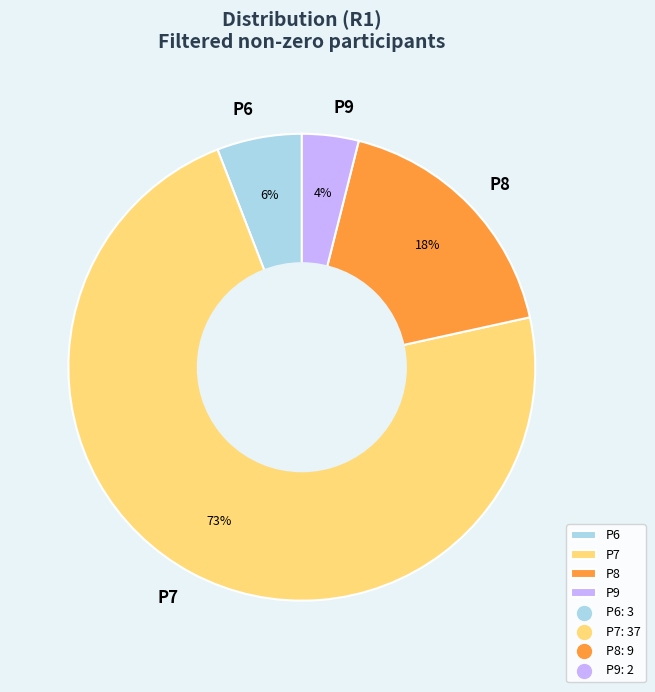

To the nearest percent, what is the difference between the P8 and P9 slice percentages?

14%